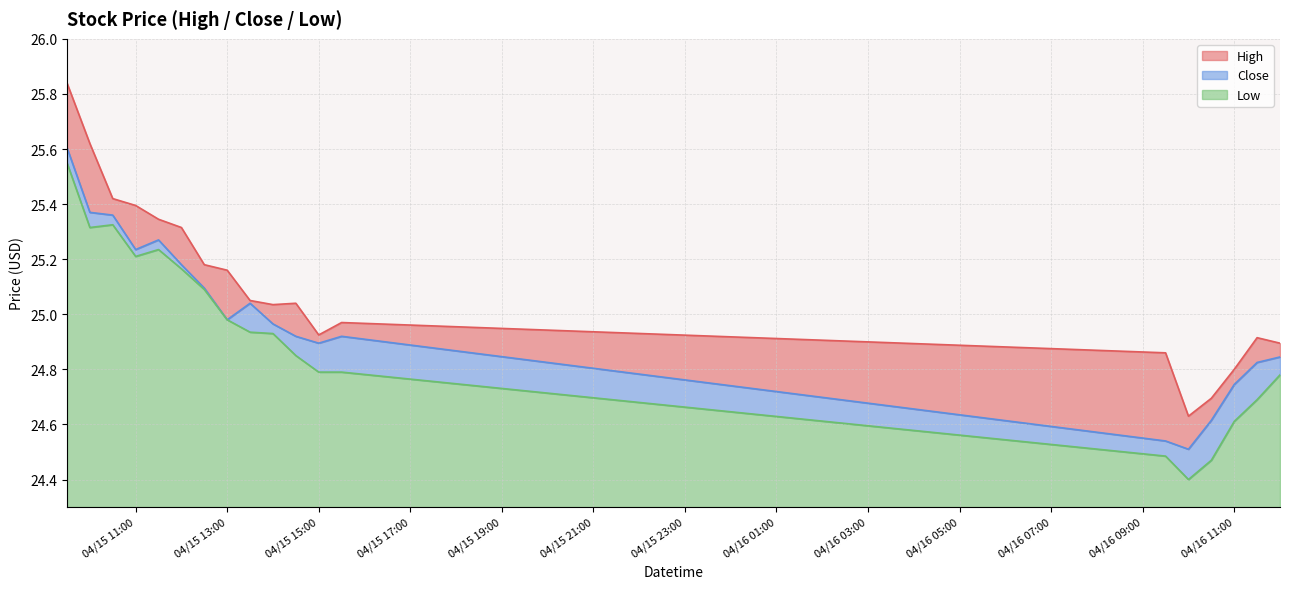

What is the difference between the maximum and minimum values in the Close series?

1.1